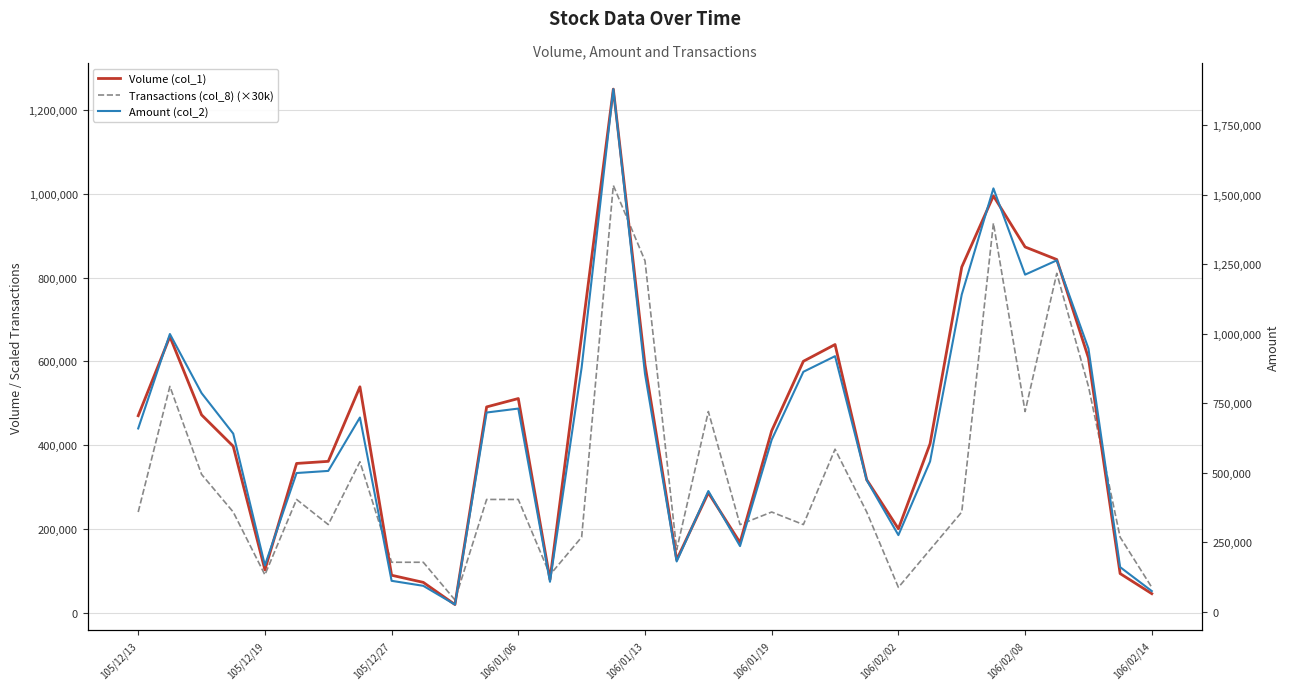

How many times do Transactions (col_8) (×30k) and Volume (col_1) cross each other?

7